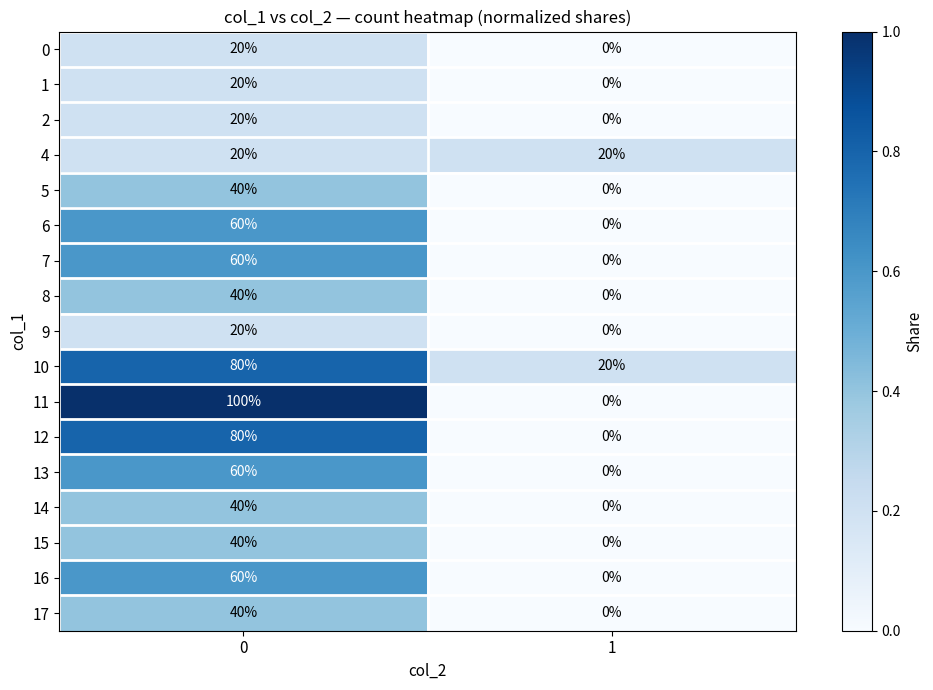

Is it true that 17 equals -25 at 1?

False